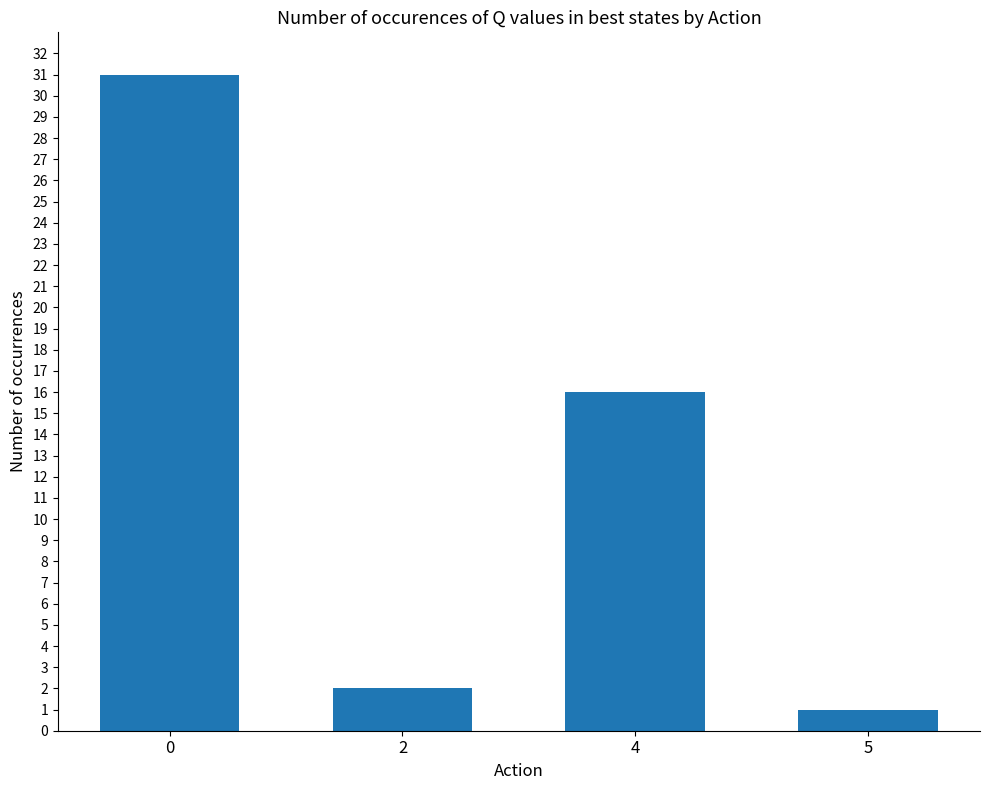

Reading left to right, transcribe all the data shown in this chart.

0=31	2=2	4=16	5=1